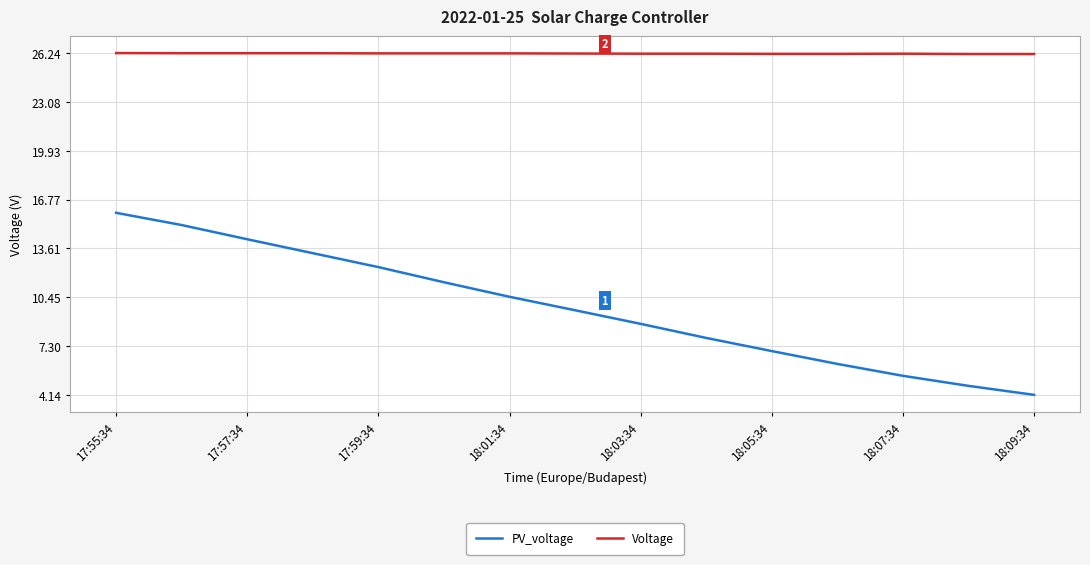

How many lines are shown in the chart?

2